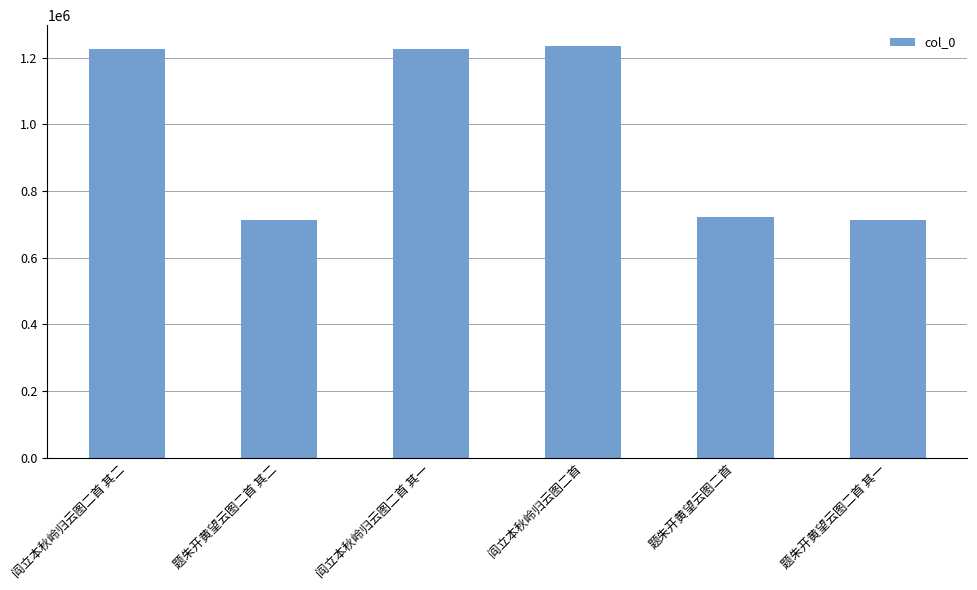

Read the value at 阎立本秋岭归云图二首 其二.

1227020